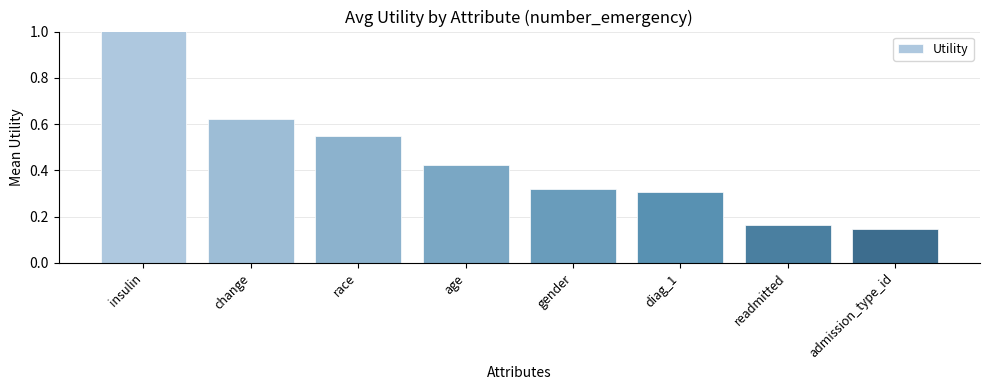

How many distinct data groups are displayed?

1